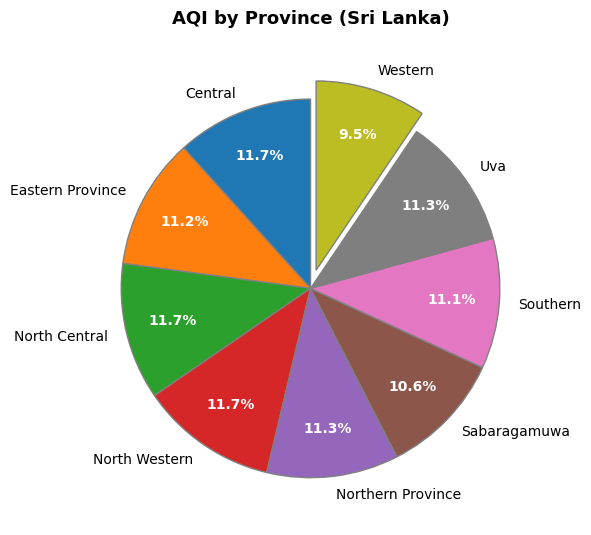

Is there a majority slice in this chart?

No